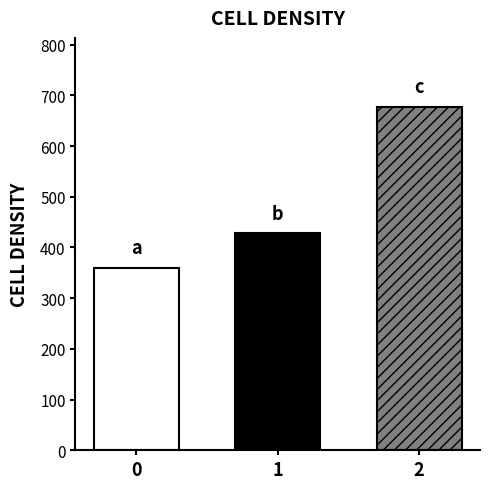

What is the greatest value displayed?

677.8